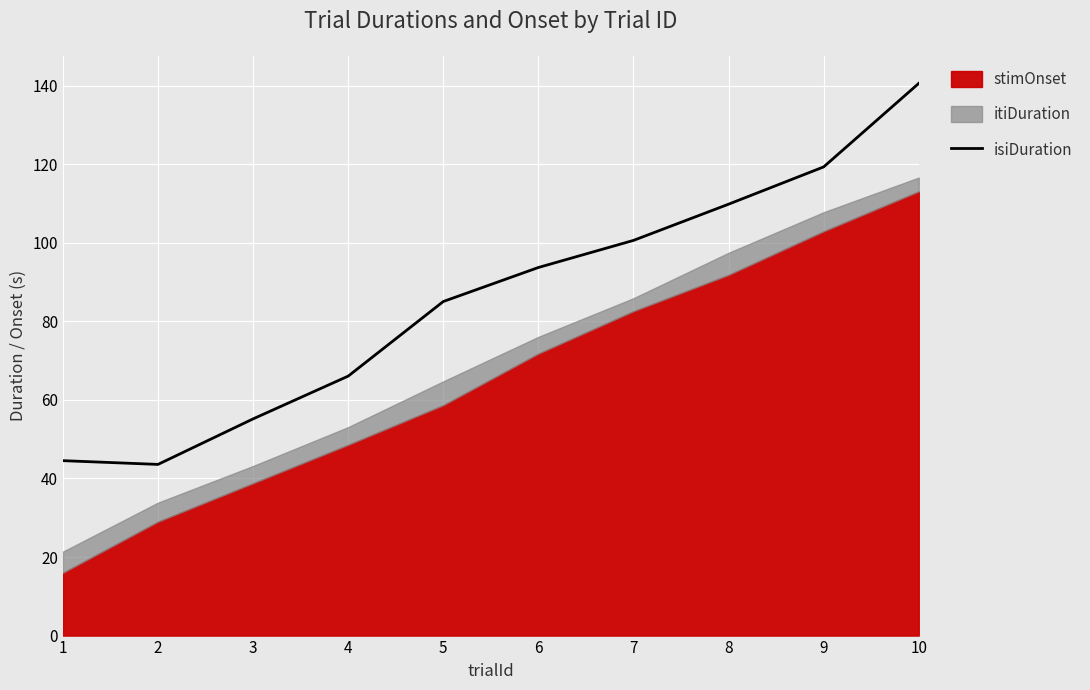

What is the difference between the second highest and second lowest values?

74.8